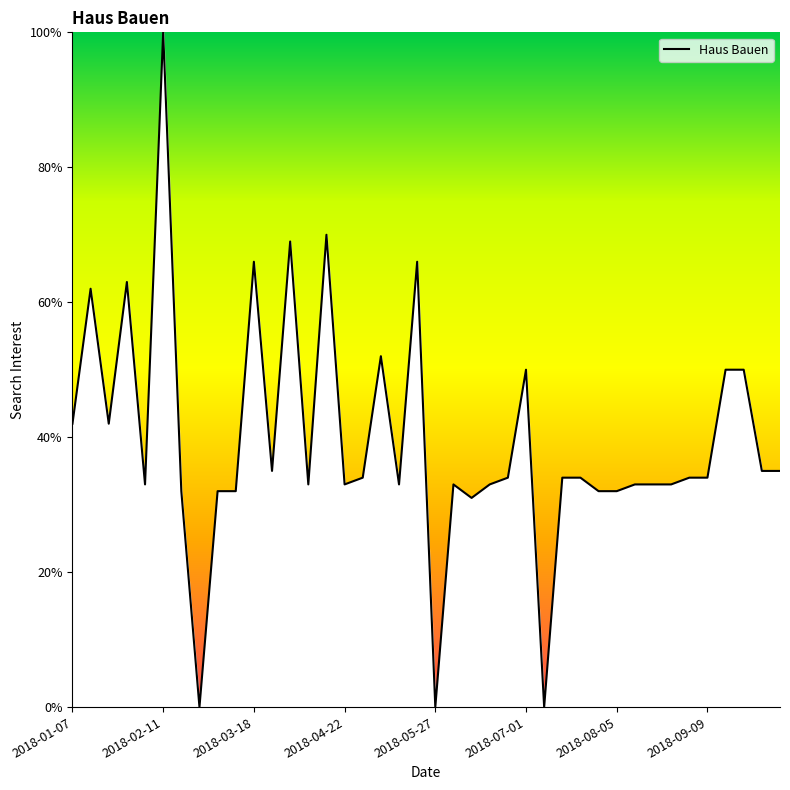

How many lines are shown in the chart?

1